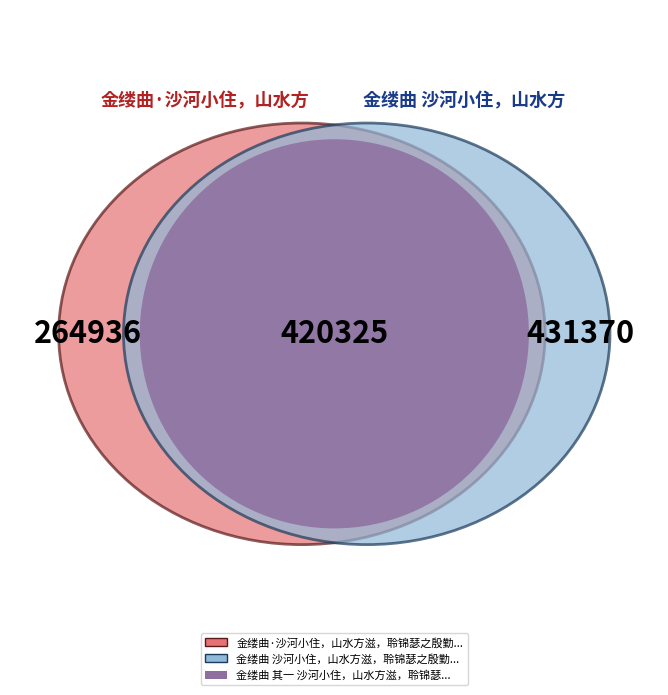

What is the largest slice in the pie chart?

金缕曲 沙河小住，山水方滋，聆锦瑟之殷勤，感柔桑之委宛。行有日矣，歌以永怀